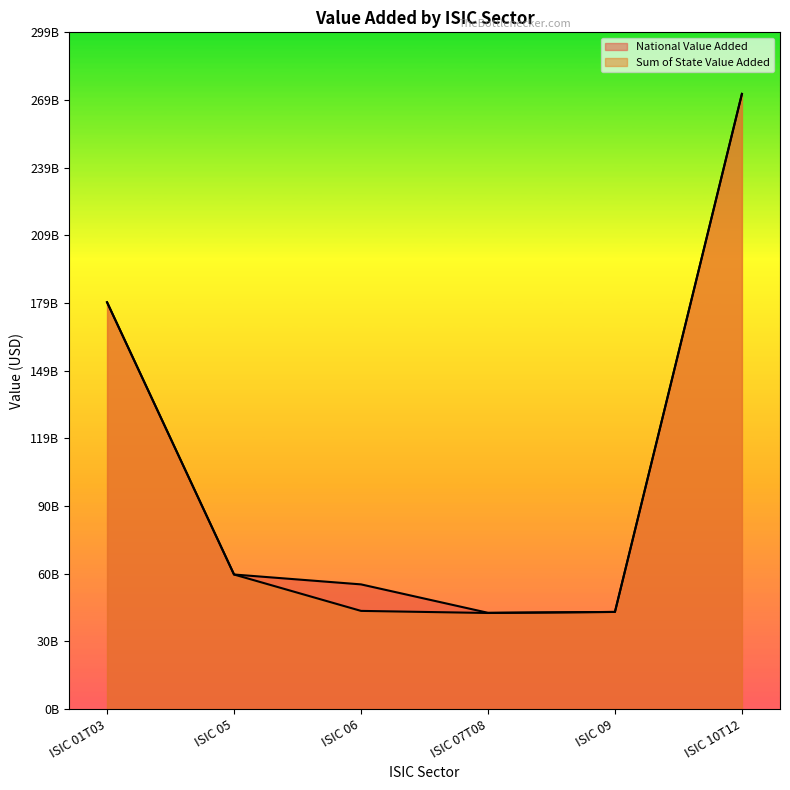

Between ISIC 01T03 and ISIC 07T08, which series saw the biggest shift?

Sum of State Value Added